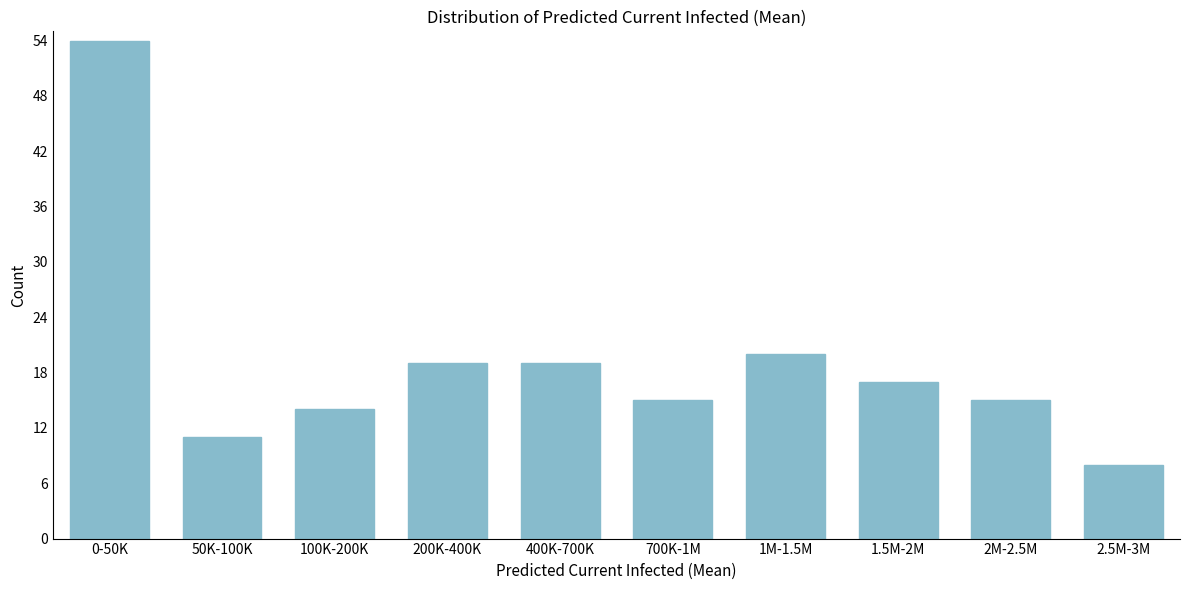

Reading right to left, list all the values displayed in this chart.

2.5M-3M=8	2M-2.5M=15	1.5M-2M=17	1M-1.5M=20	700K-1M=15	400K-700K=19	200K-400K=19	100K-200K=14	50K-100K=11	0-50K=54